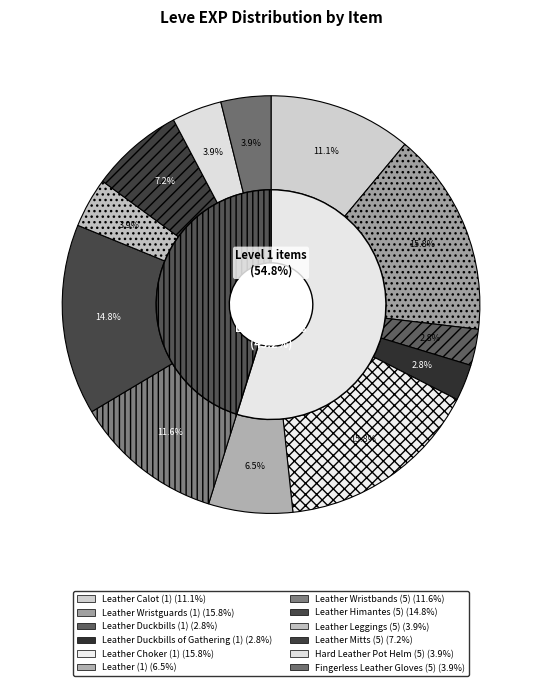

To the nearest percent, what is the difference between the Leather Wristguards (1) and Leather Wristbands (5) slice percentages?

4%